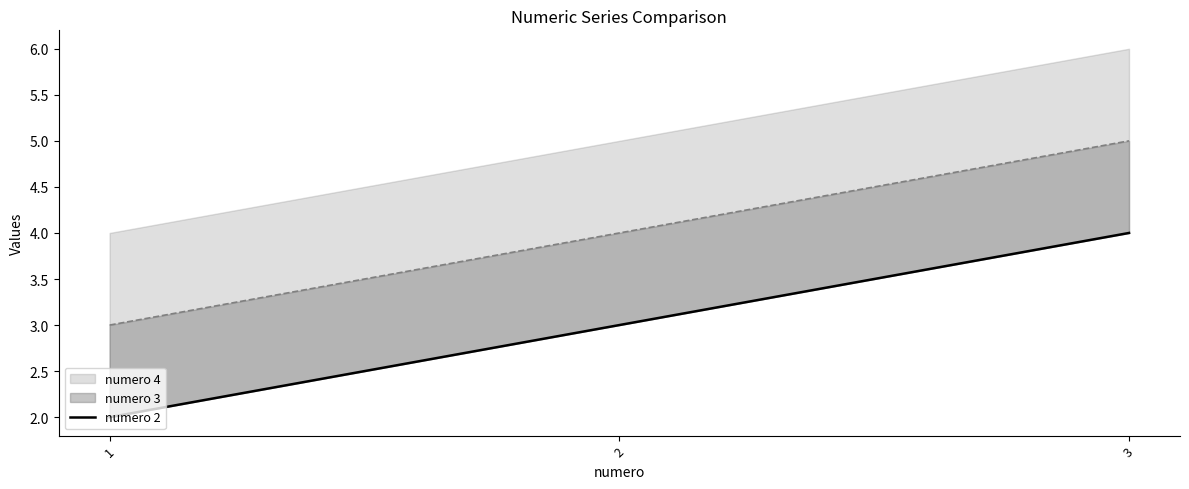

List the labels in order of value, smallest first.

1, 2, 3